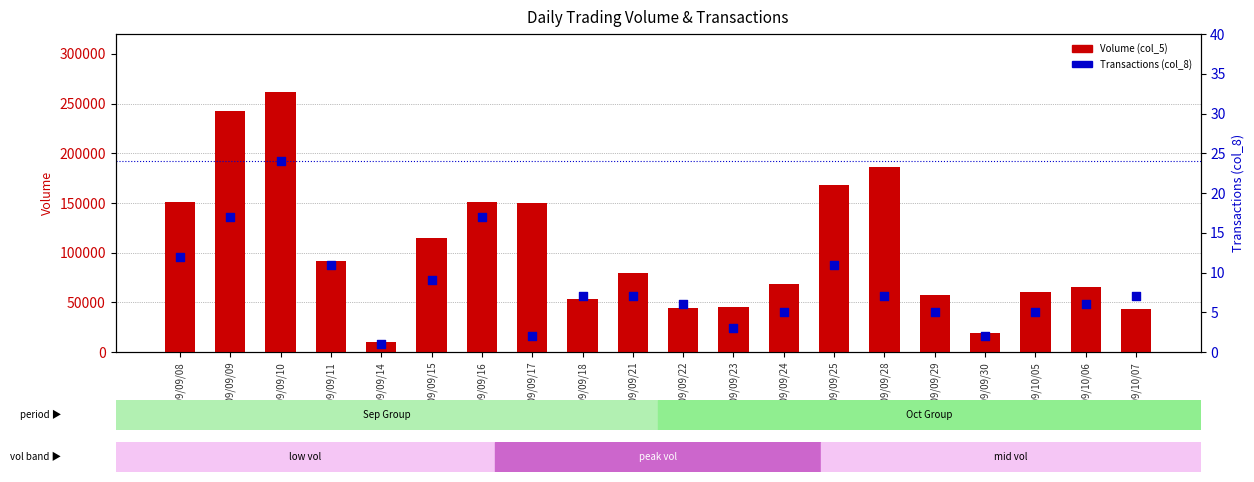

What are all the series names shown in the legend?

Volume (col_5), Transactions (col_8)